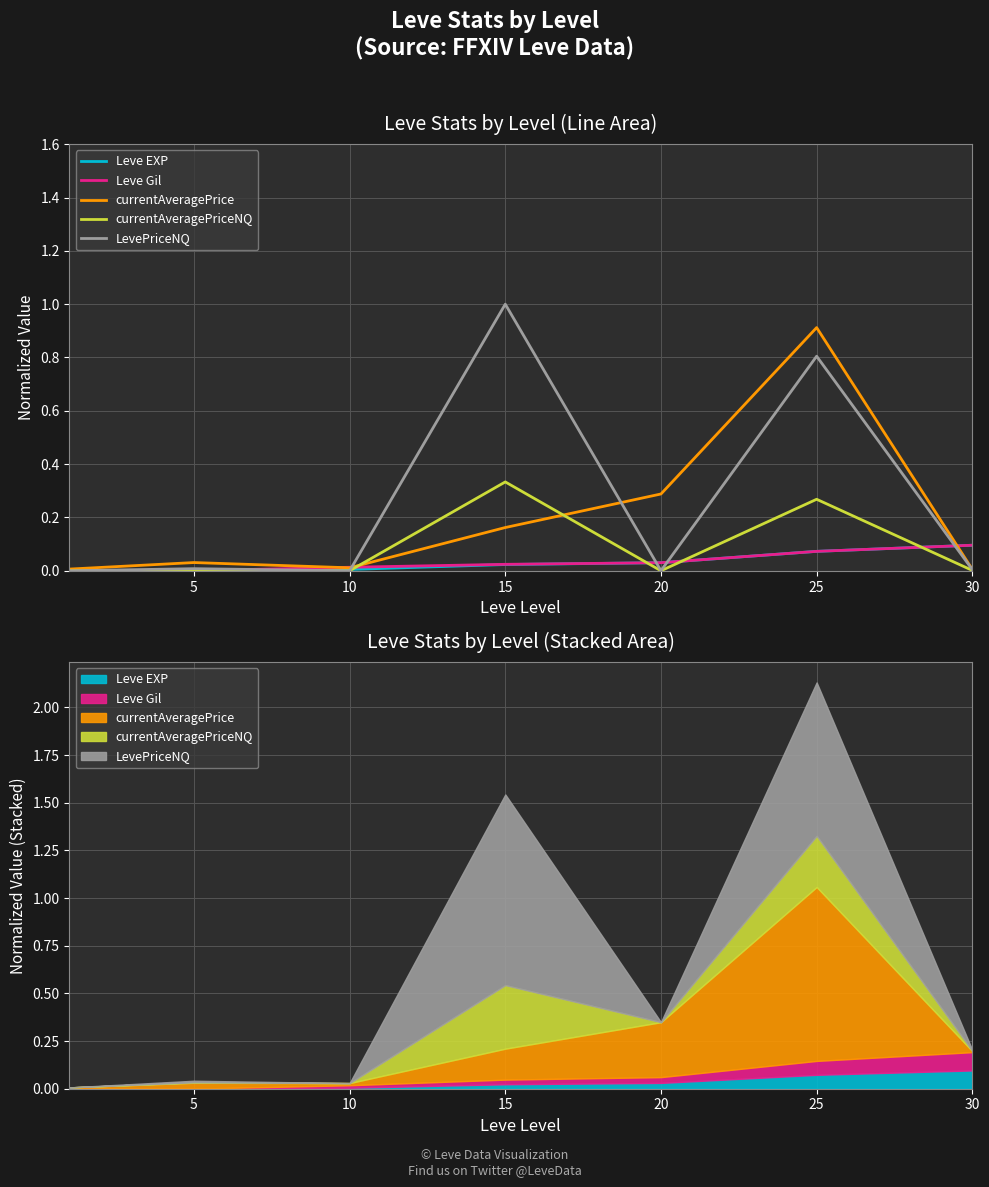

Is the value of Leve EXP at 0 greater than the value of currentAveragePriceNQ at 30?

No